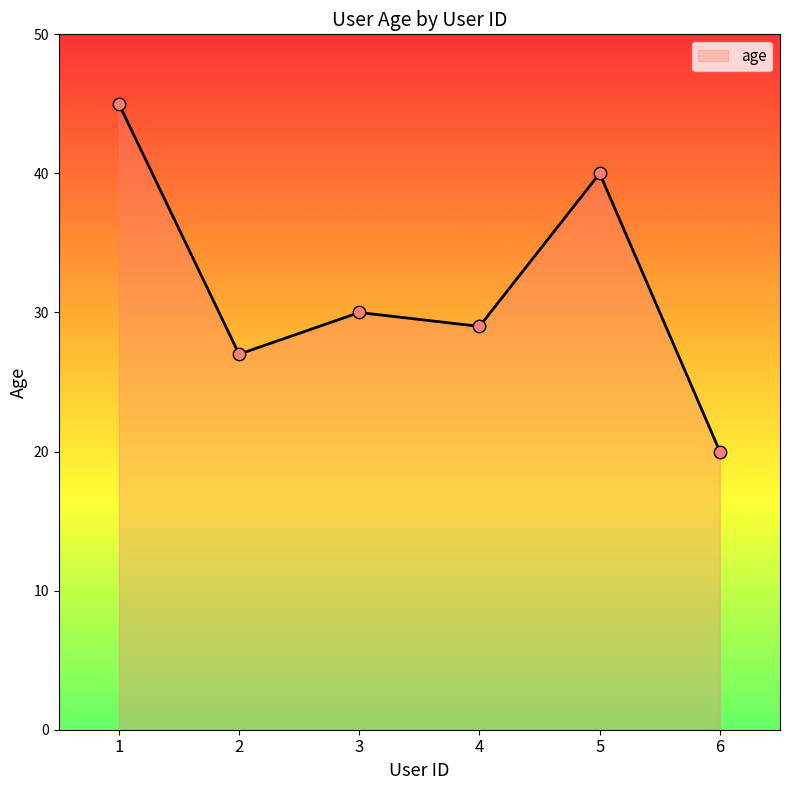

Between 3 and 5, which is larger?

5